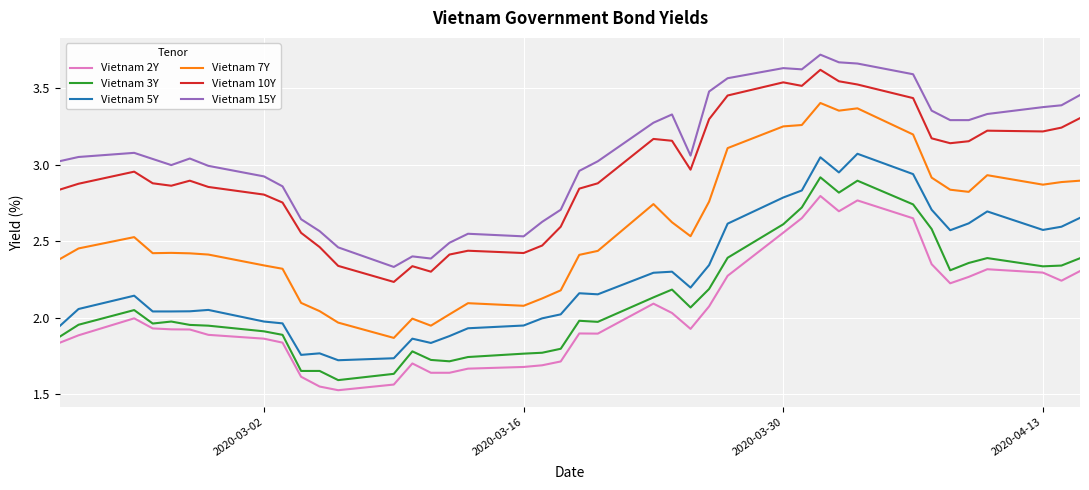

What is the difference between the maximum and minimum values in the Vietnam 2Y series?

1.3